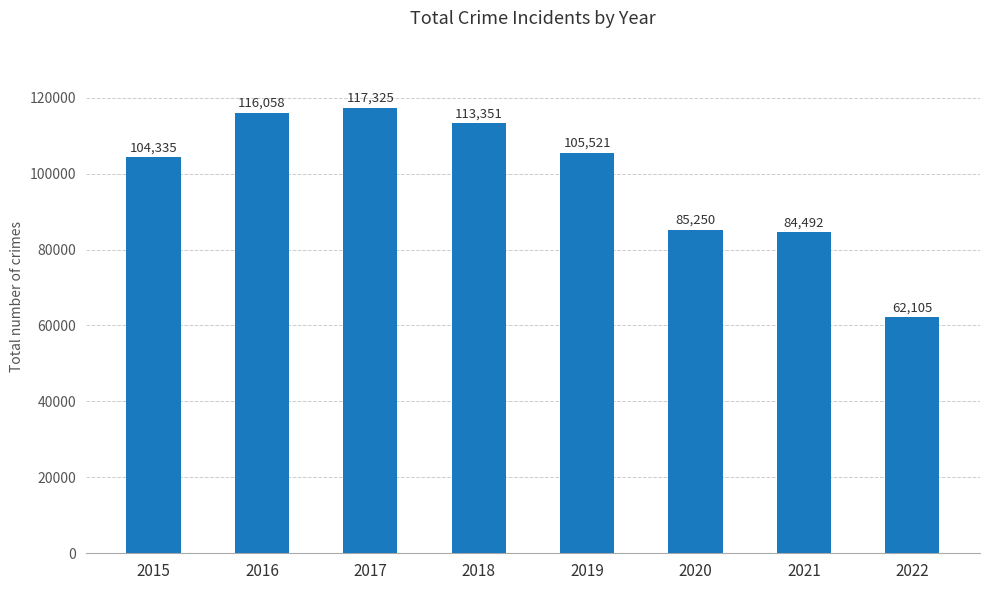

What is the minimum value shown in the chart?

62105